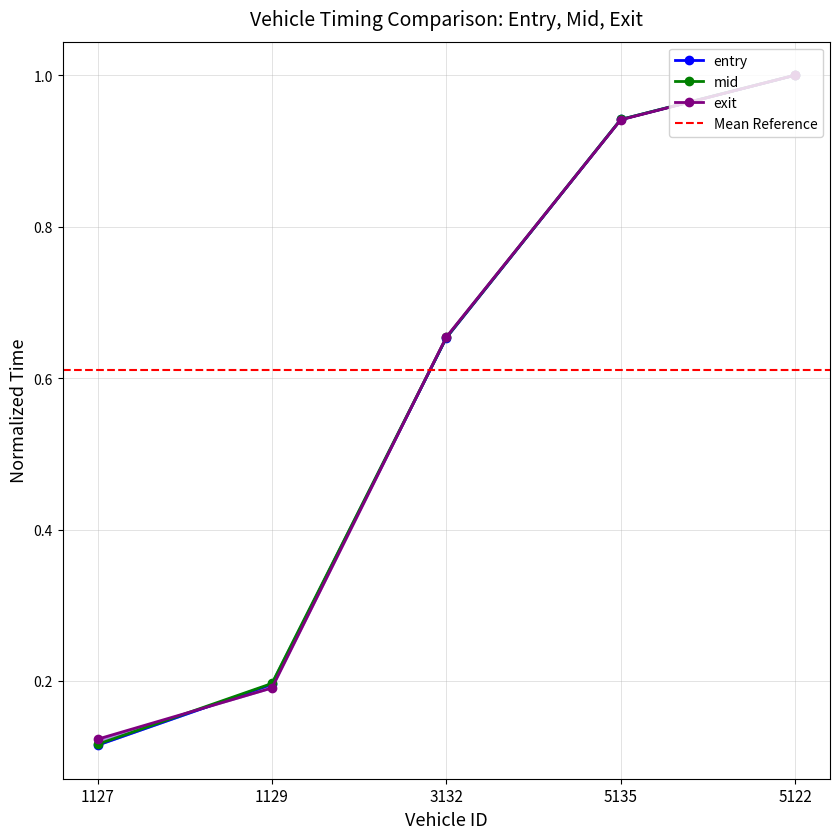

What is the difference between the second highest and second lowest values in the entry series?

0.7